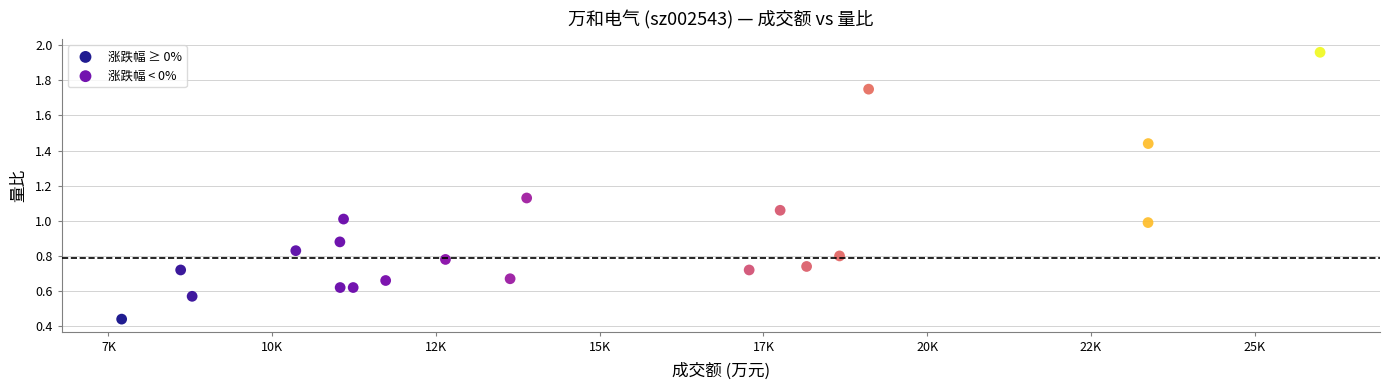

Which series has the widest spread of Y values?

涨跌幅 ≥ 0%